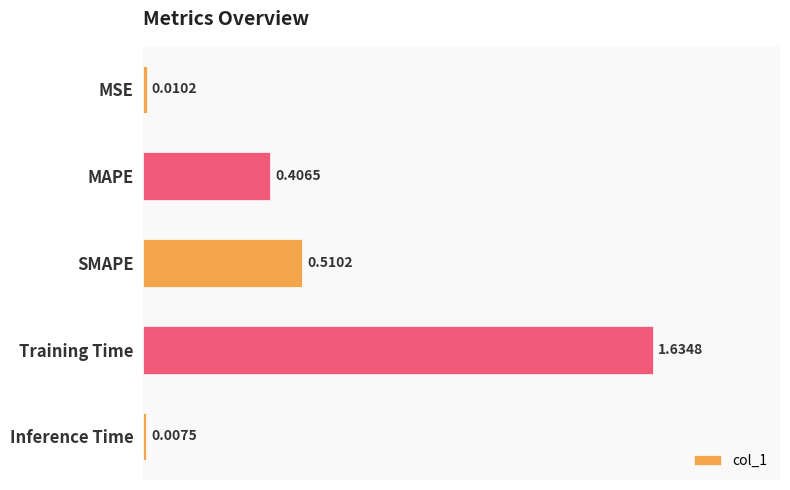

What is the change in value from MSE to Training Time?

+1.6